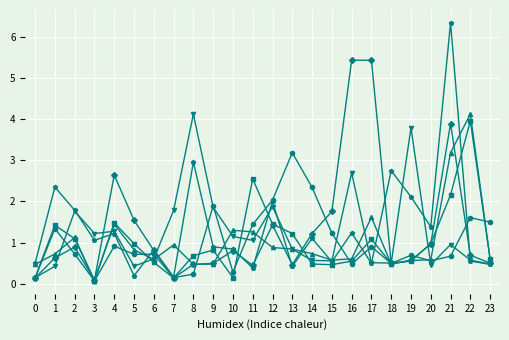

Is this an area chart (filled region under the line)?

No